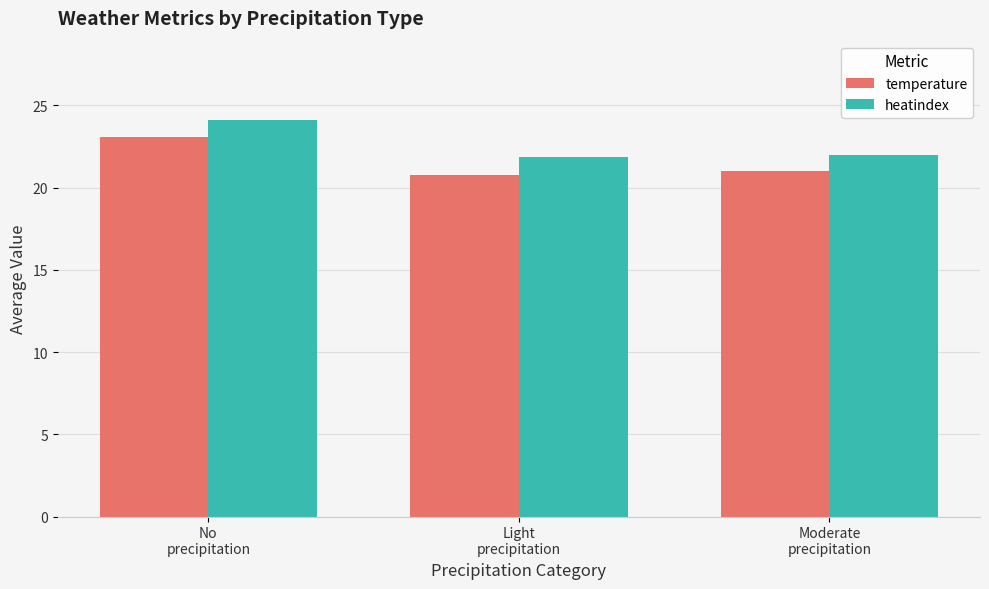

What is the difference between the maximum and minimum values in the temperature series?

2.3